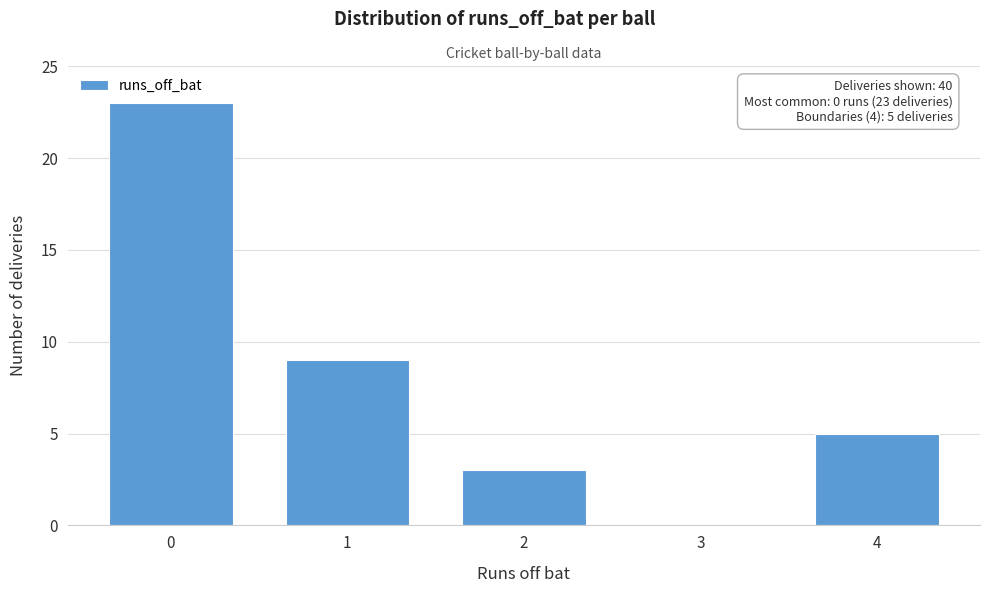

Reading left to right, extract all data points from this chart.

0=23	1=9	2=3	3=0	4=5